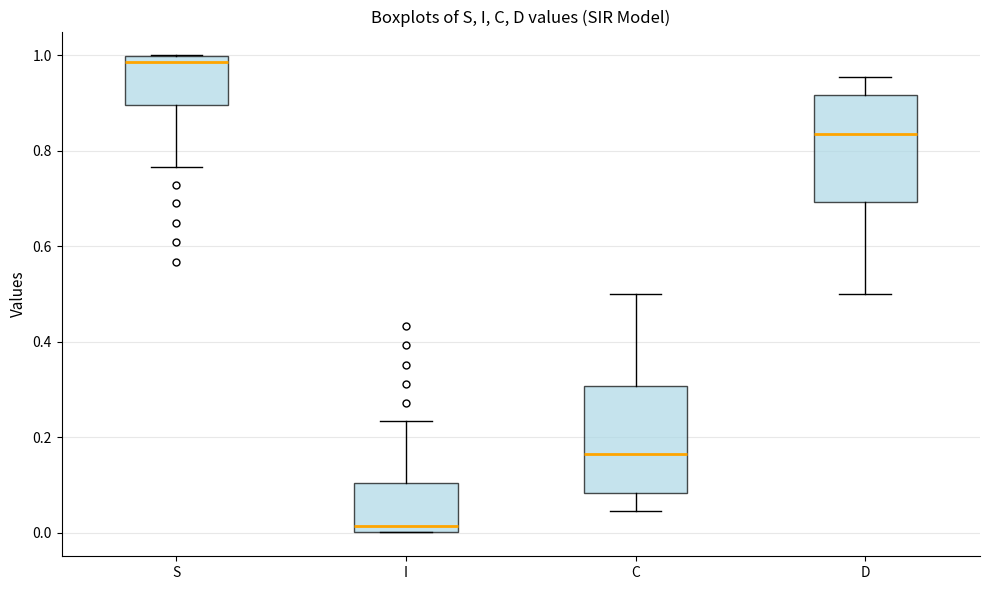

Reading left to right, read every box against the y-axis: the position of its median line, the range the box covers, and the ends of its whiskers. The values are not printed on the chart, so give them approximately, as read against the axis.

S: median 0.98, box 0.90 to 1.00, whiskers 0.76 to 1.00
I: median 0.02, box 0.00 to 0.10, whiskers 0.00 to 0.24
C: median 0.16, box 0.08 to 0.30, whiskers 0.04 to 0.50
D: median 0.84, box 0.70 to 0.92, whiskers 0.50 to 0.96